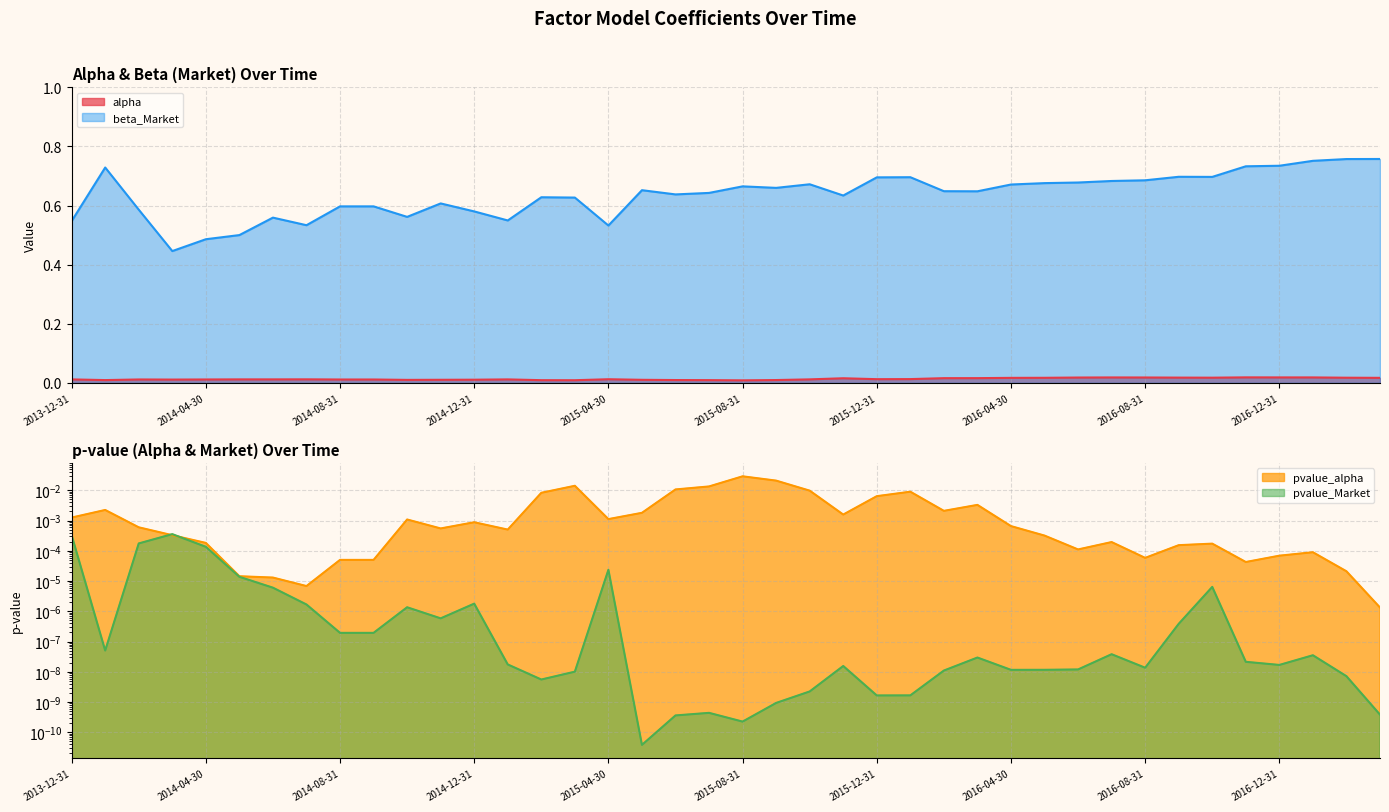

True or false: beta_Market and pvalue_alpha cross at least once.

False